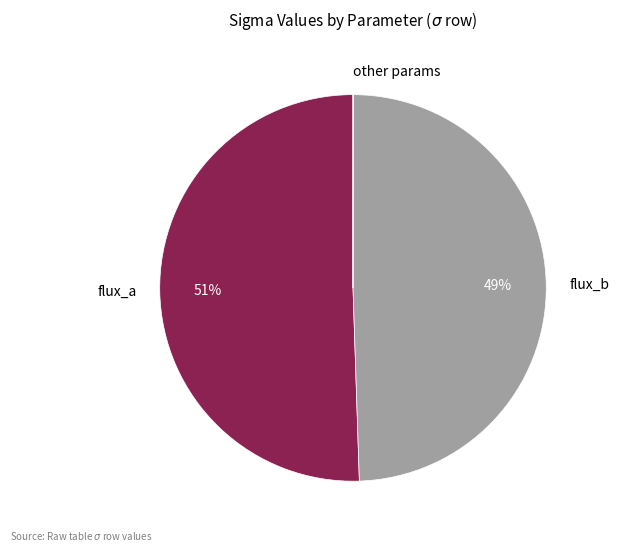

What is the largest slice in the pie chart?

flux_a